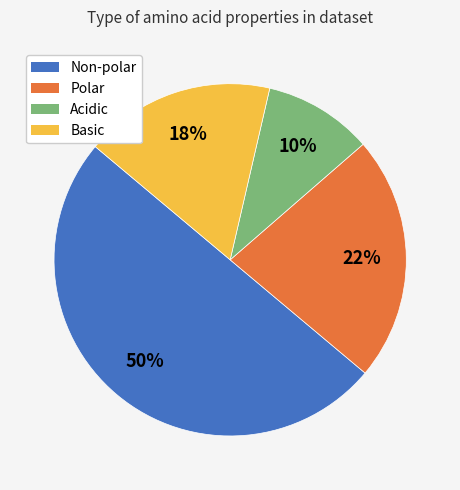

To the nearest percent, what percentage of the pie is Acidic?

10%